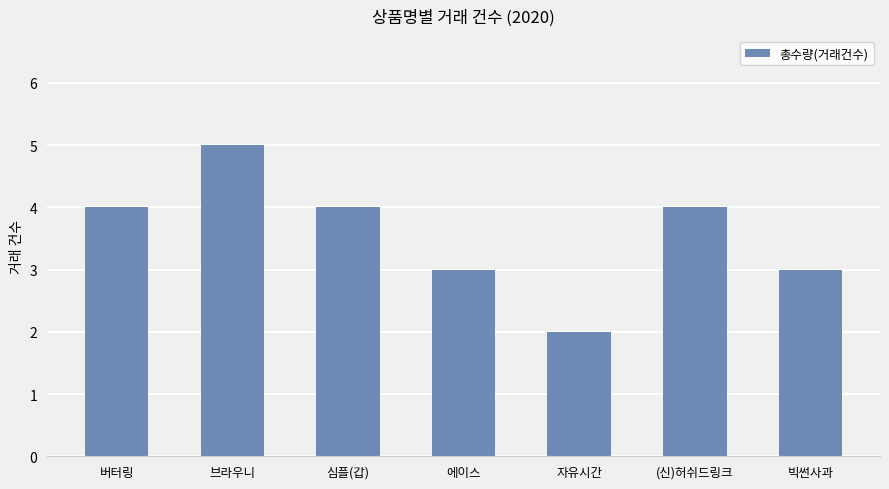

What is the difference between the maximum and minimum values?

3